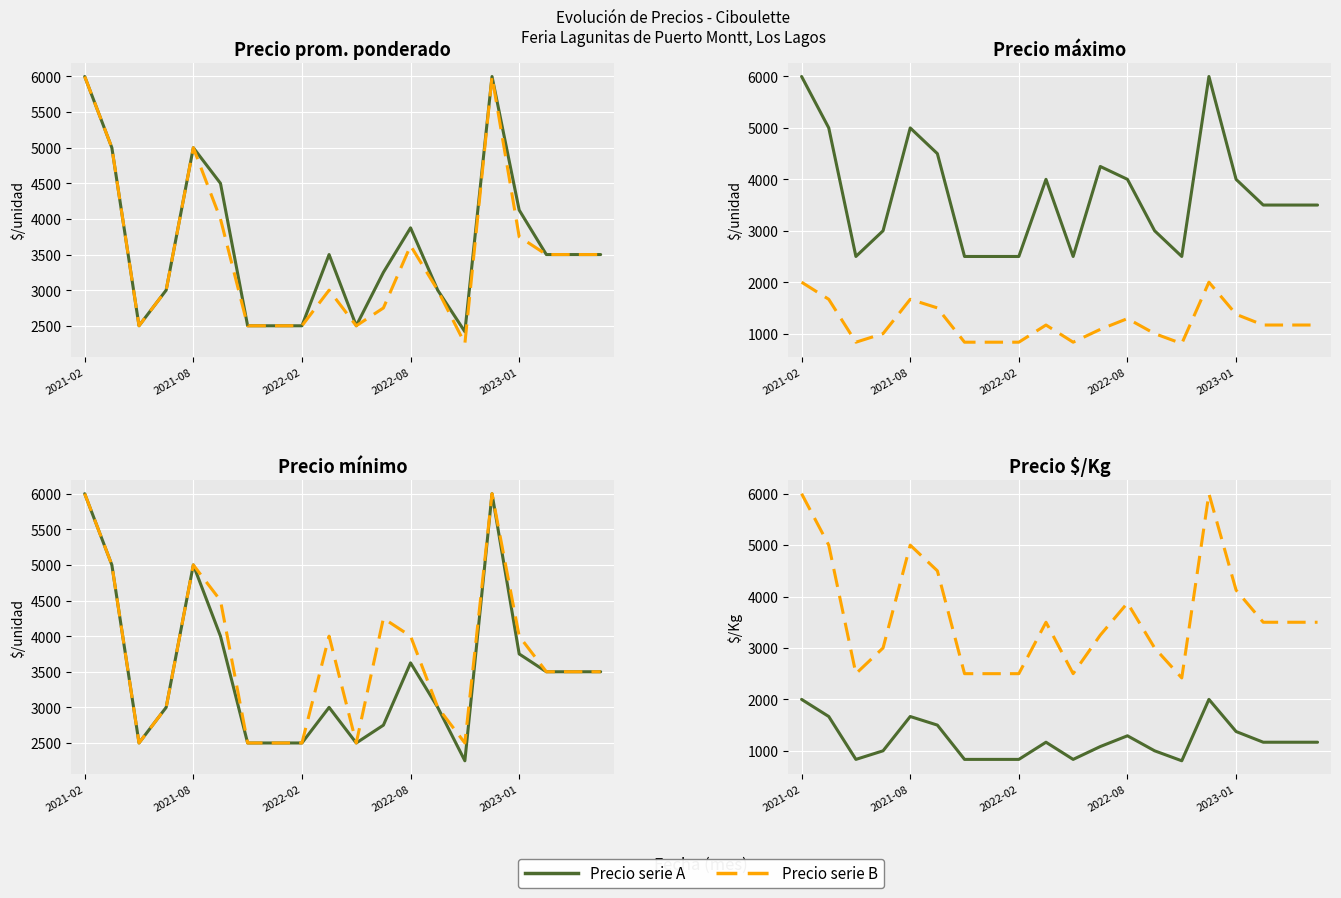

What position from the left is 2022-08?

4